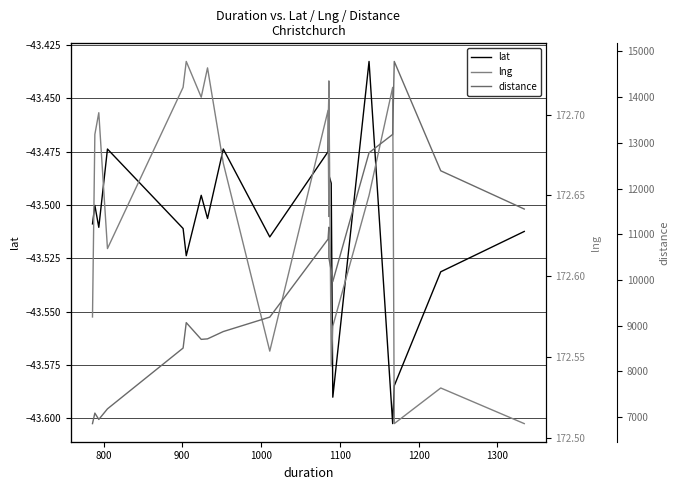

Between 1100 and 1200, which series saw the biggest shift?

distance